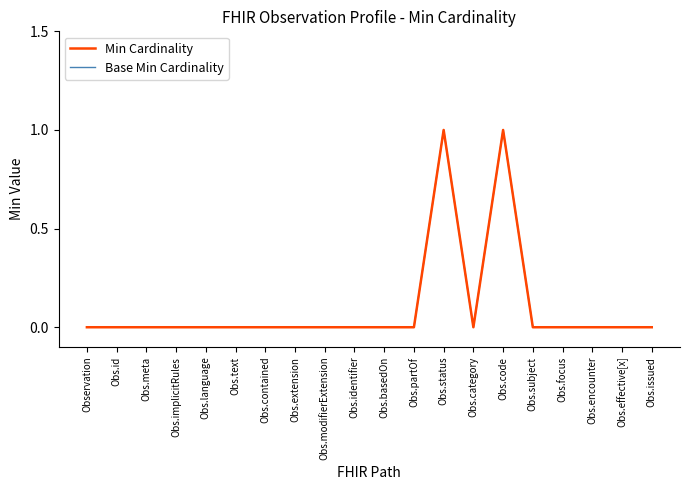

Is this an area chart (filled region under the line)?

No